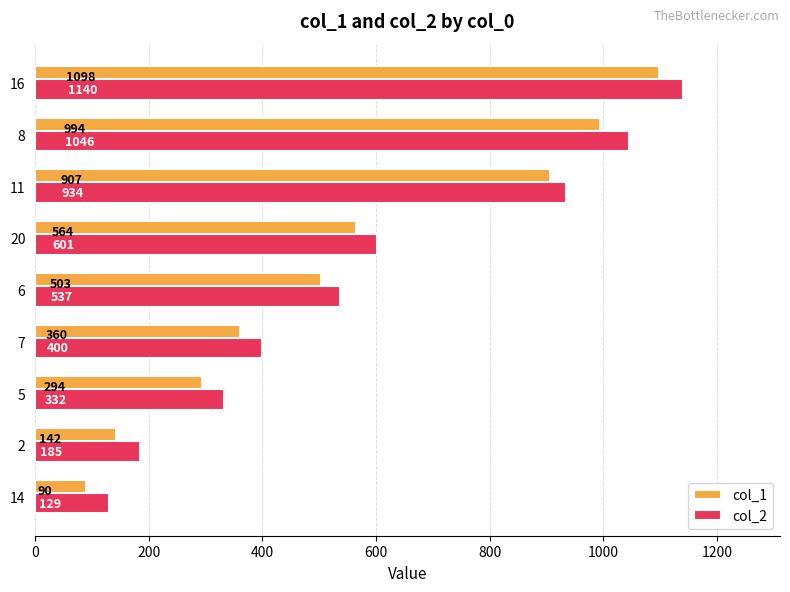

How many data points does each series have?

9